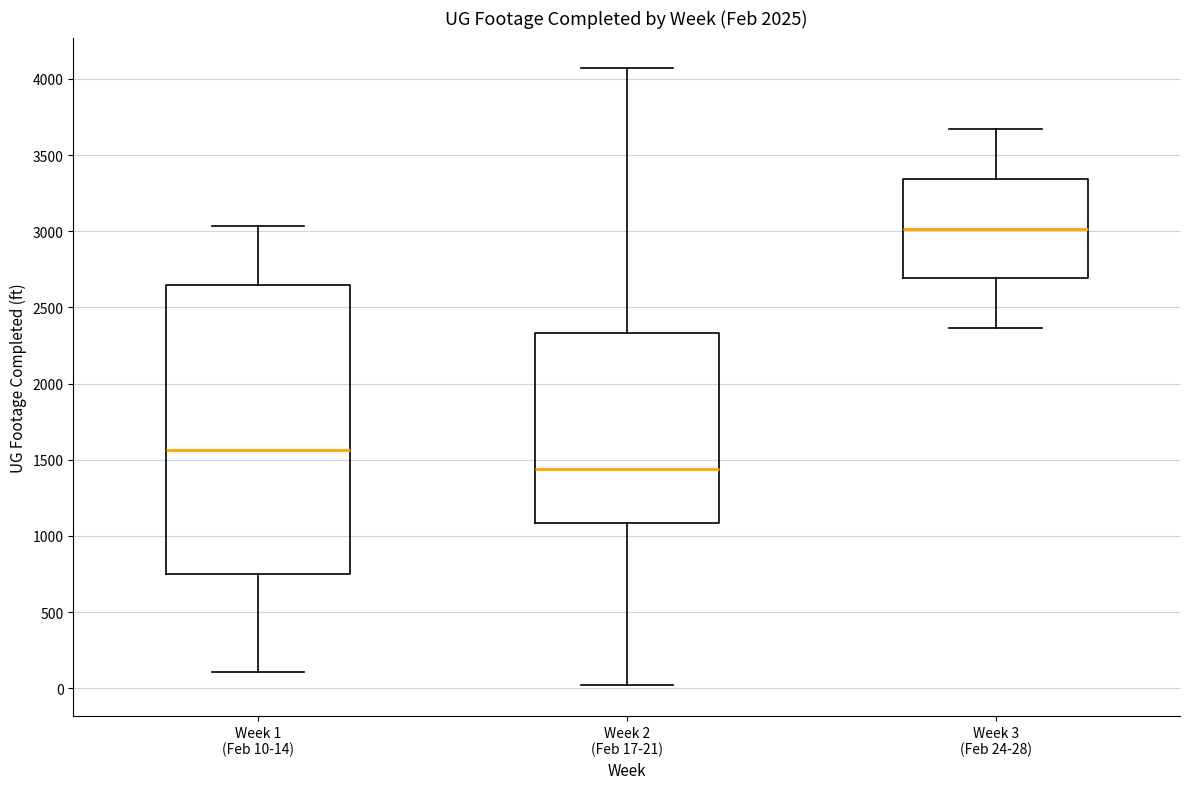

Reading left to right, read every box against the y-axis: the position of its median line, the range the box covers, and the ends of its whiskers. The values are not printed on the chart, so give them approximately, as read against the axis.

Week 1 (Feb 10-14): median 1550, box 750 to 2650, whiskers 100 to 3050
Week 2 (Feb 17-21): median 1450, box 1100 to 2350, whiskers 0 to 4050
Week 3 (Feb 24-28): median 3000, box 2700 to 3350, whiskers 2350 to 3650